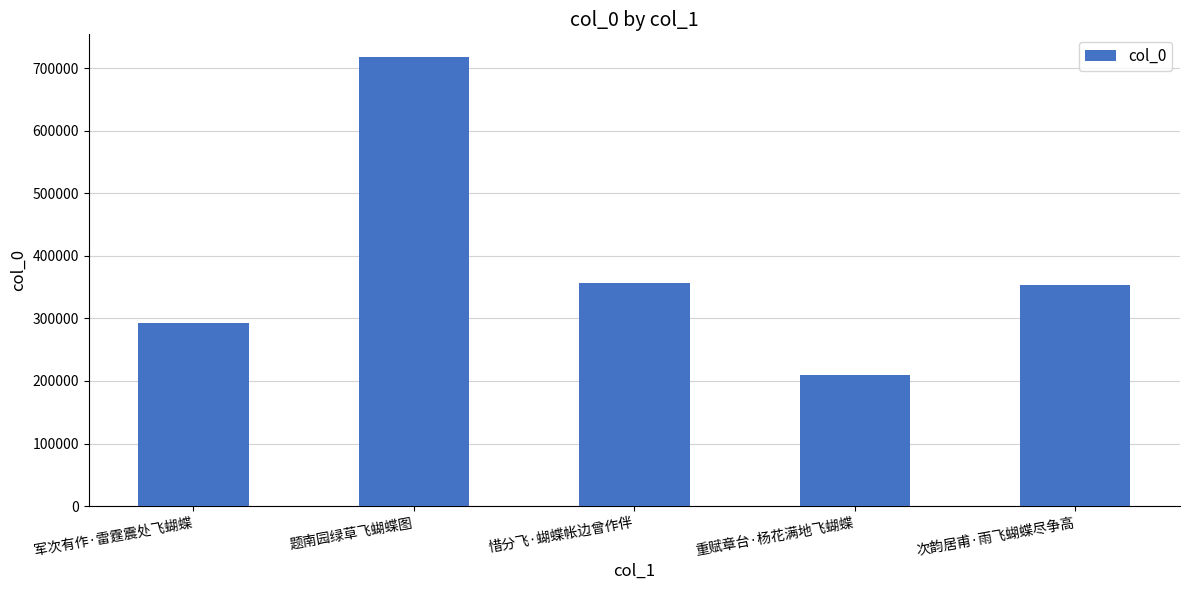

What is the label of the 5th bar from the right?

军次有作·雷霆震处飞蝴蝶